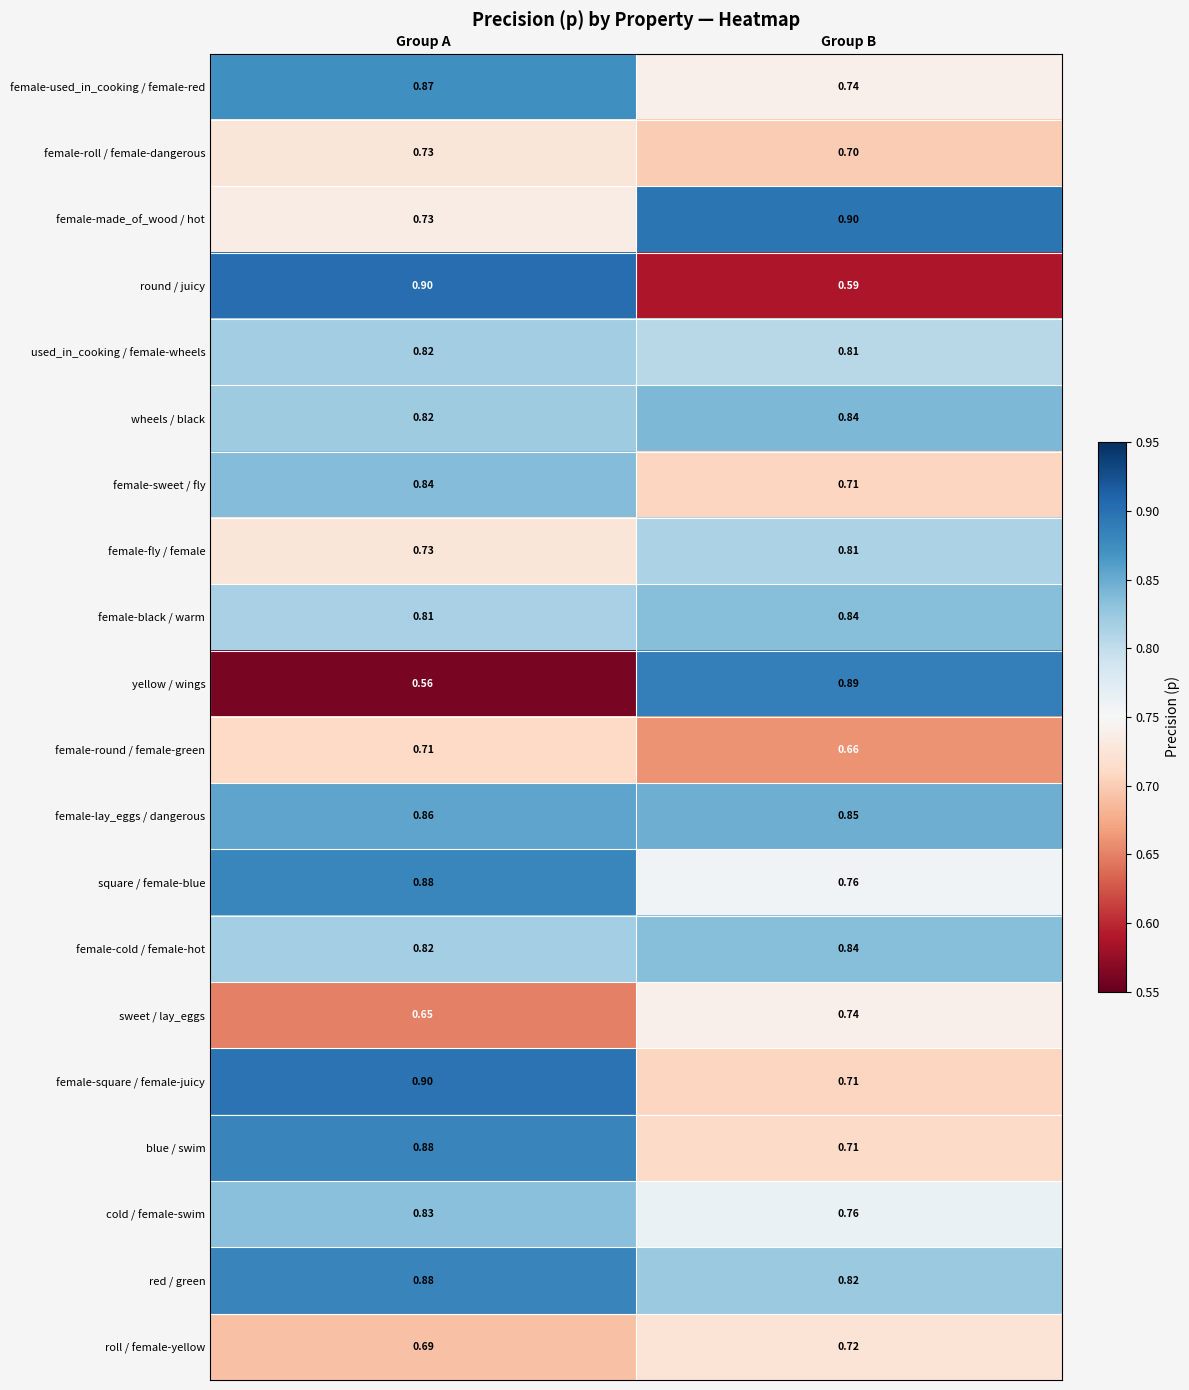

List the labels in order of female-fly / female value, smallest first.

Group A, Group B